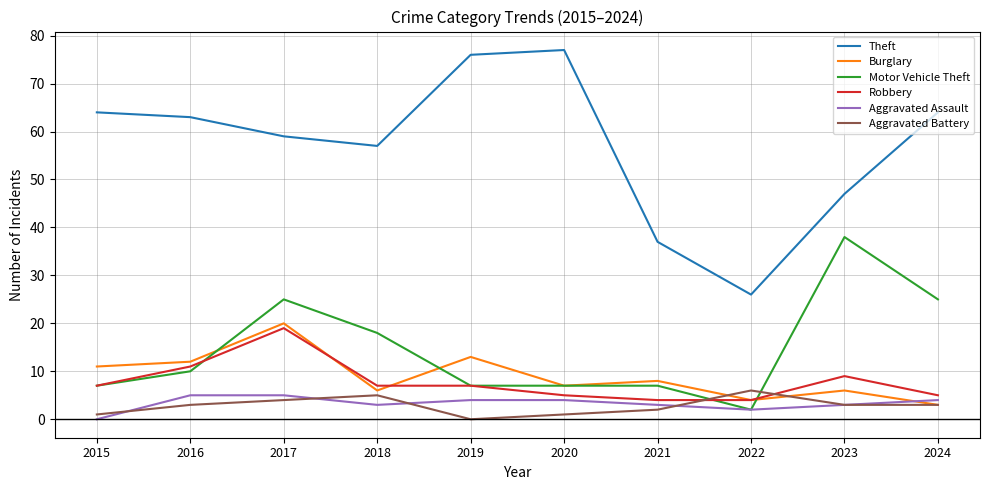

How many interior local valleys does the Theft series have?

2